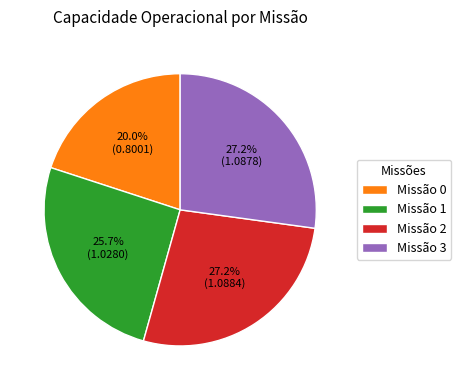

What is the smallest slice in the pie chart?

Missão 0